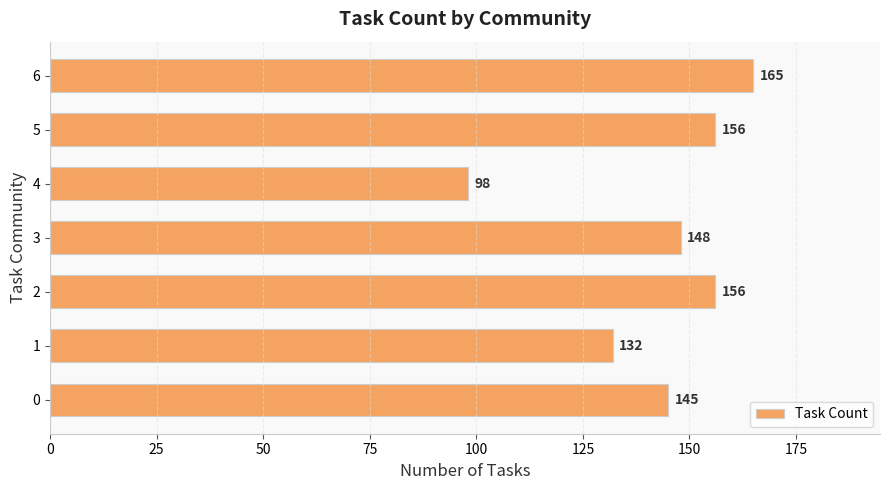

Read the value at 4, to the nearest 10.

100